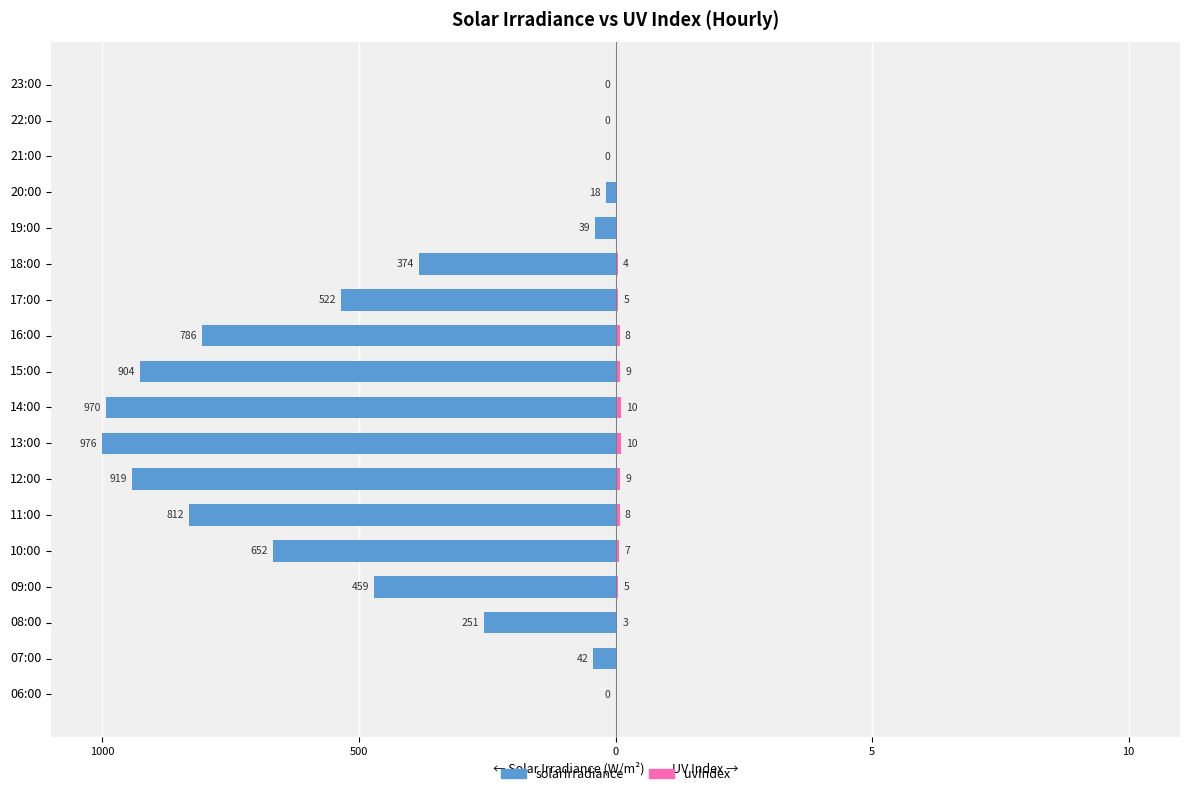

Which series changed the most between 11:00 and 15:00?

solarIrradiance